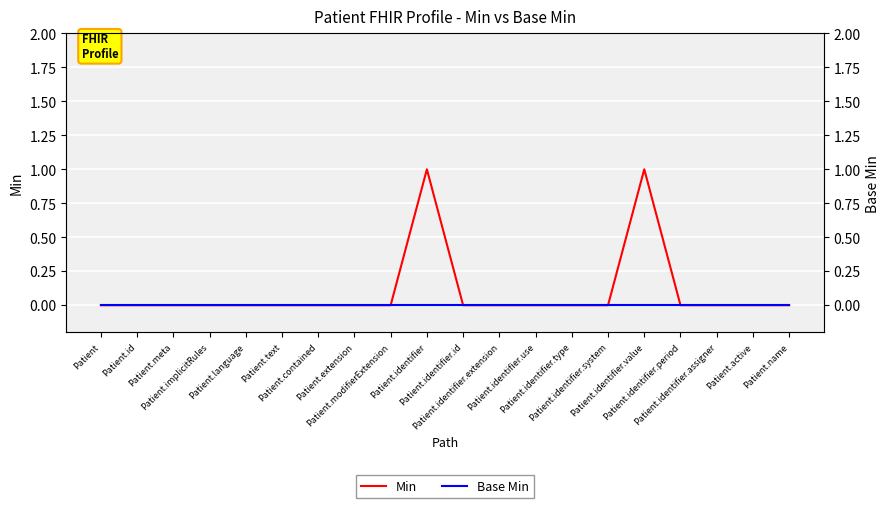

True or false: Min and Base Min intersect in this chart.

False